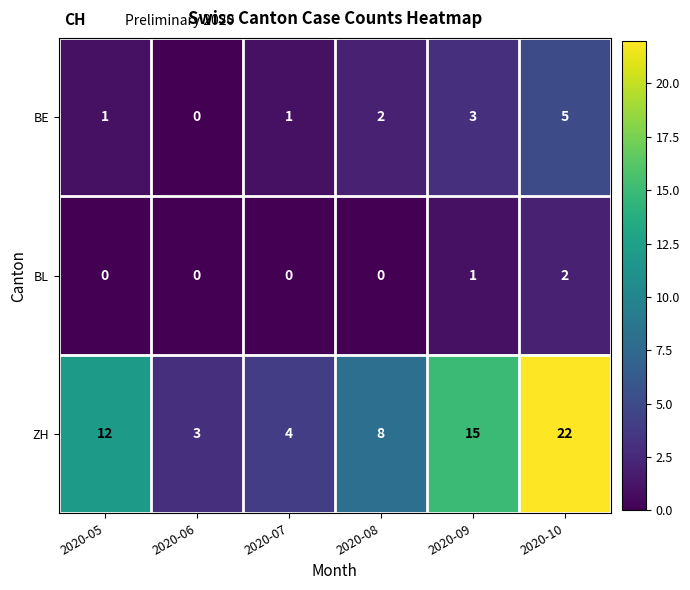

Between 2020-07 and 2020-10, which series saw the biggest shift?

ZH